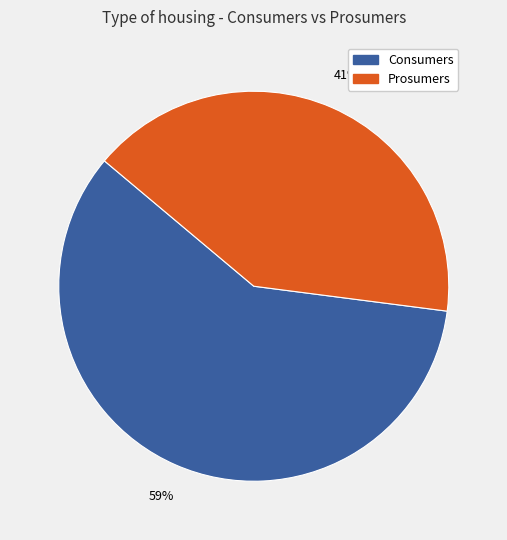

Which slice is the smallest?

Prosumers